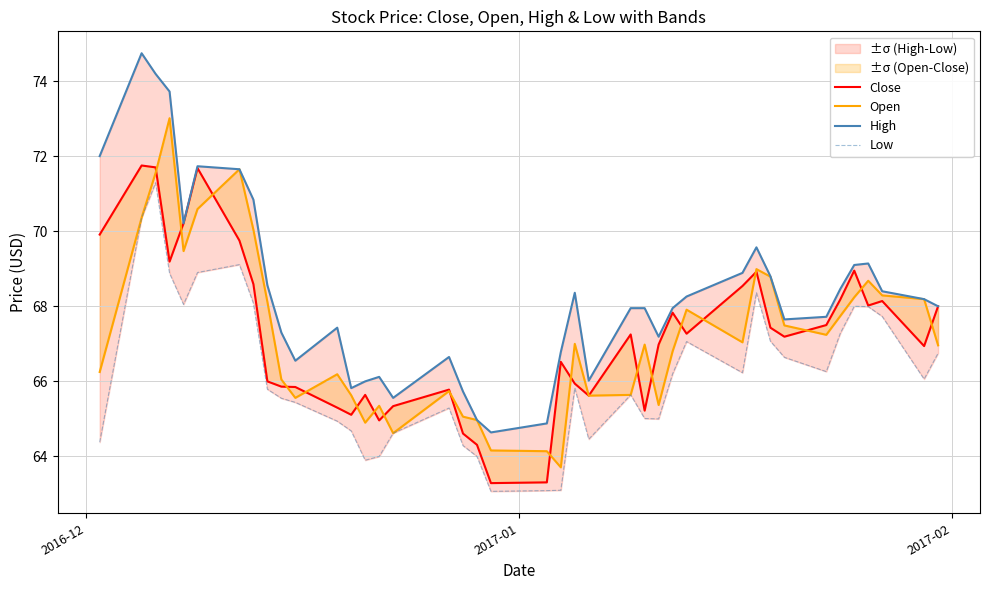

What is the maximum value for Open?

73.0